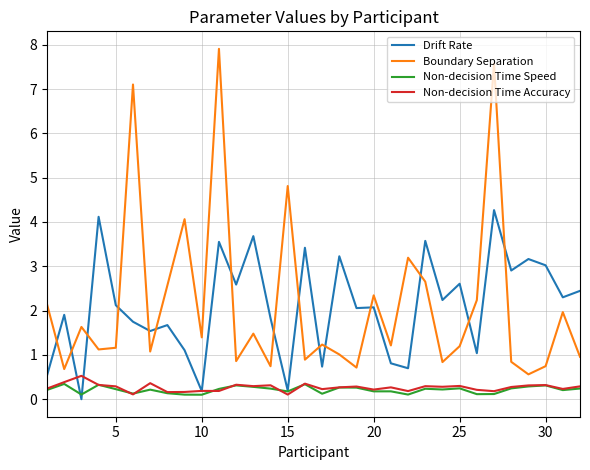

What is the sum of all Non-decision Time Accuracy values?

8.5